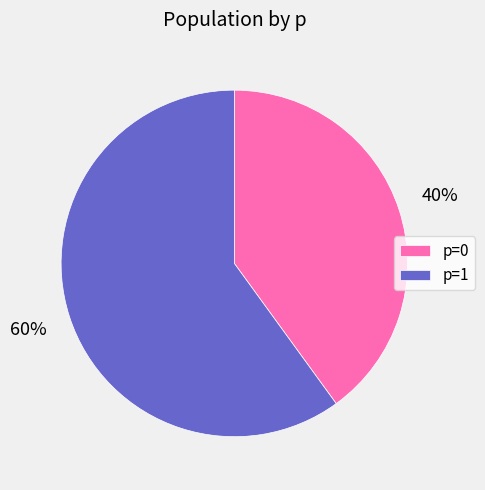

To the nearest percent, what percentage of the pie is p=1?

60%